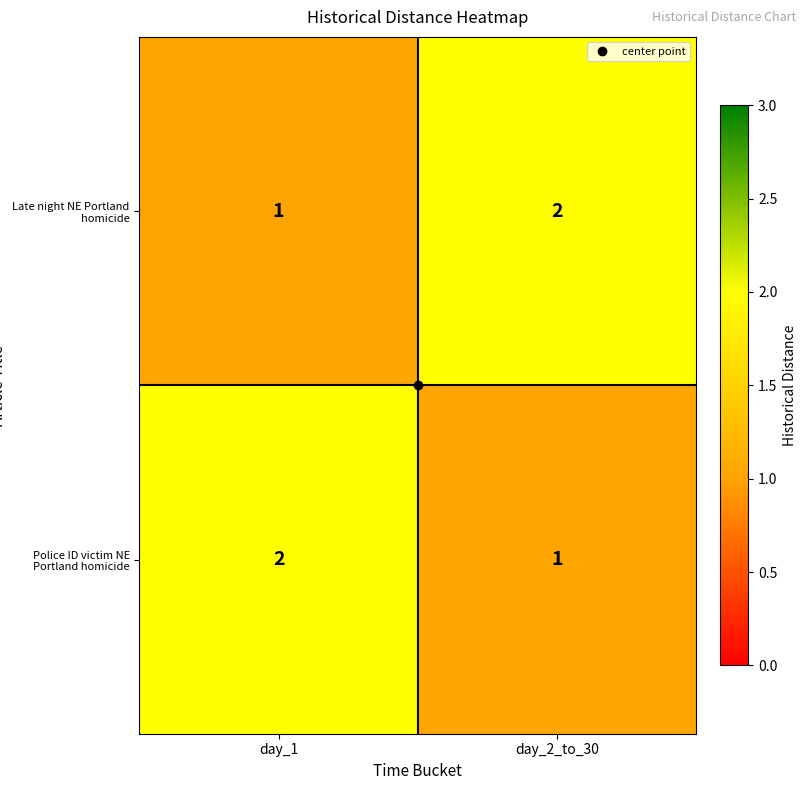

What is the maximum value shown in the chart?

2